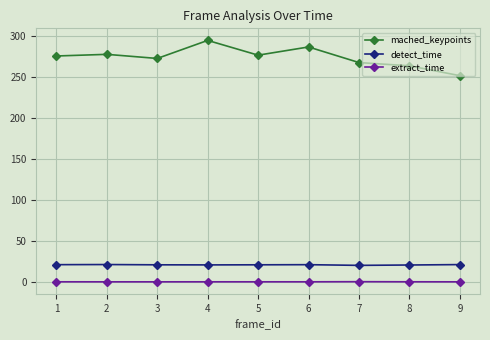

True or false: mached_keypoints and detect_time intersect in this chart.

False